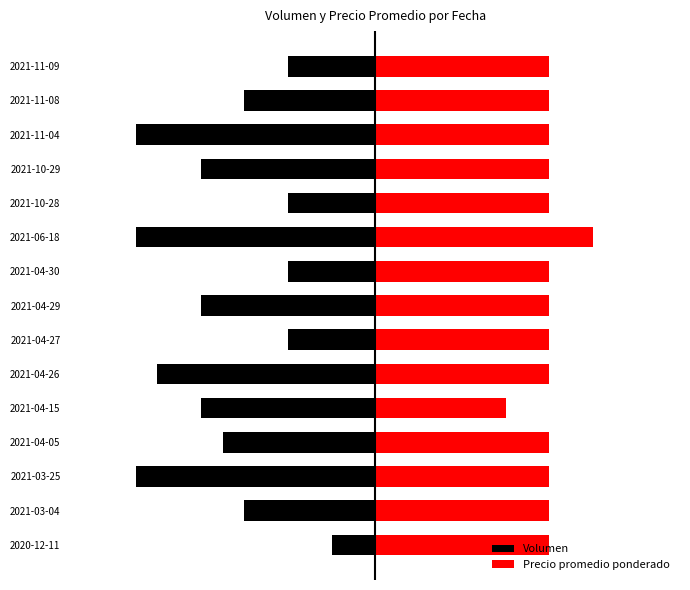

What is the sum of all Volumen values?

-520